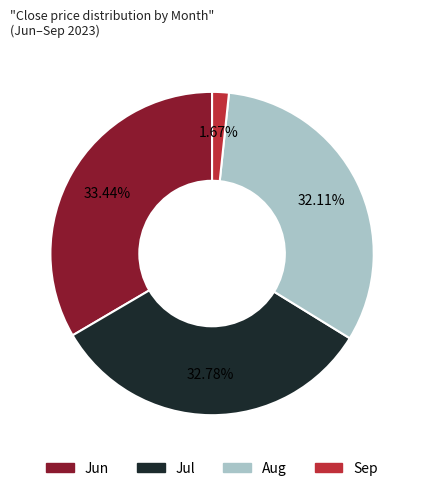

Which has a higher value, Jul or Jun?

Jun